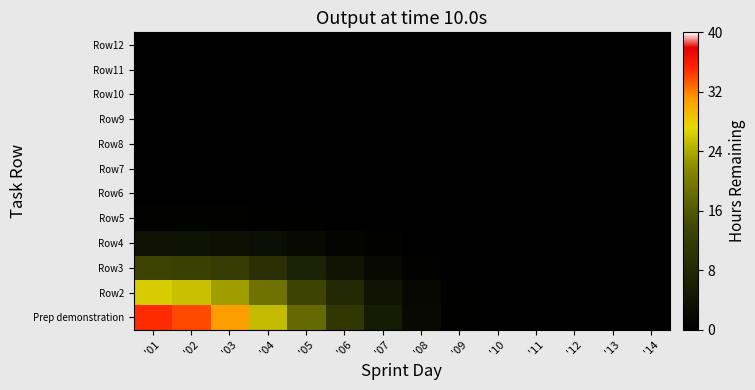

Which category has the lowest value across all series?

'13